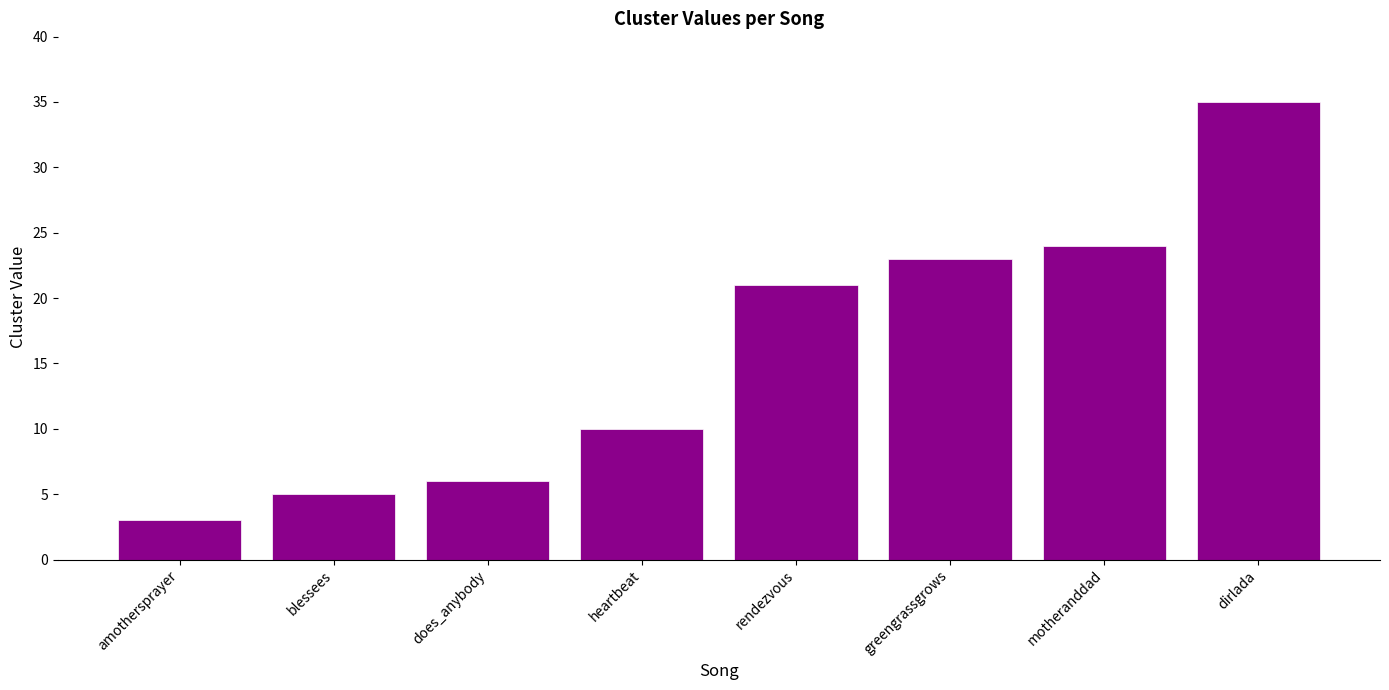

Does the chart contain any negative values?

No